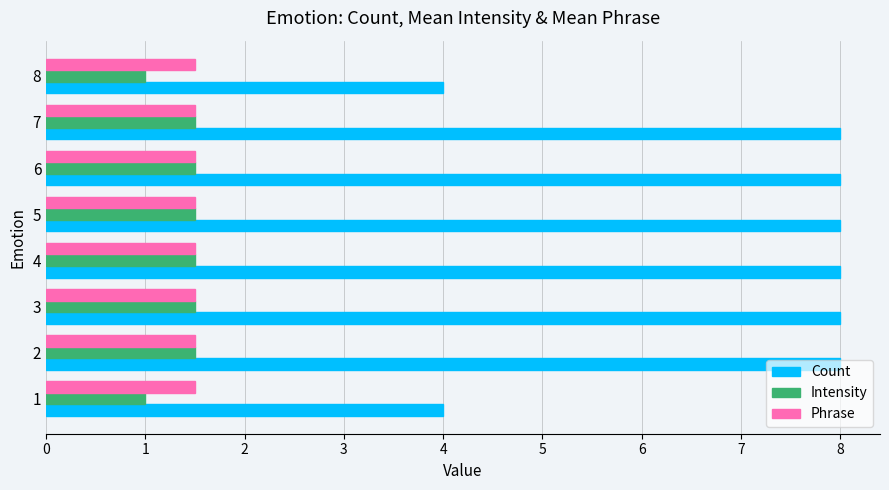

Is it true that Phrase equals 0.4 at 7?

False